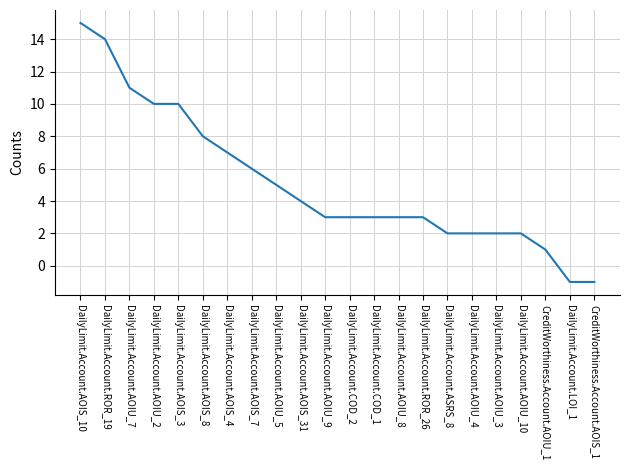

What is the maximum value shown in the chart?

15